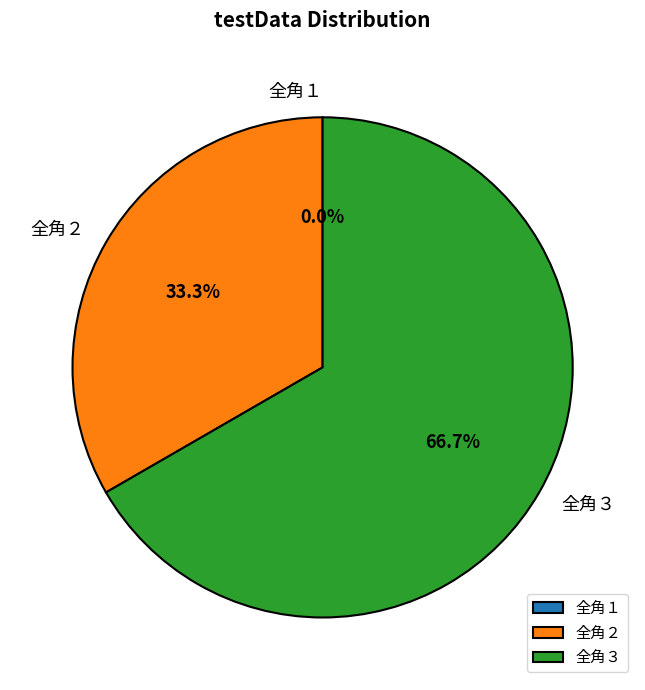

To the nearest percent, what is the combined percentage of 全角２ and 全角３?

100%